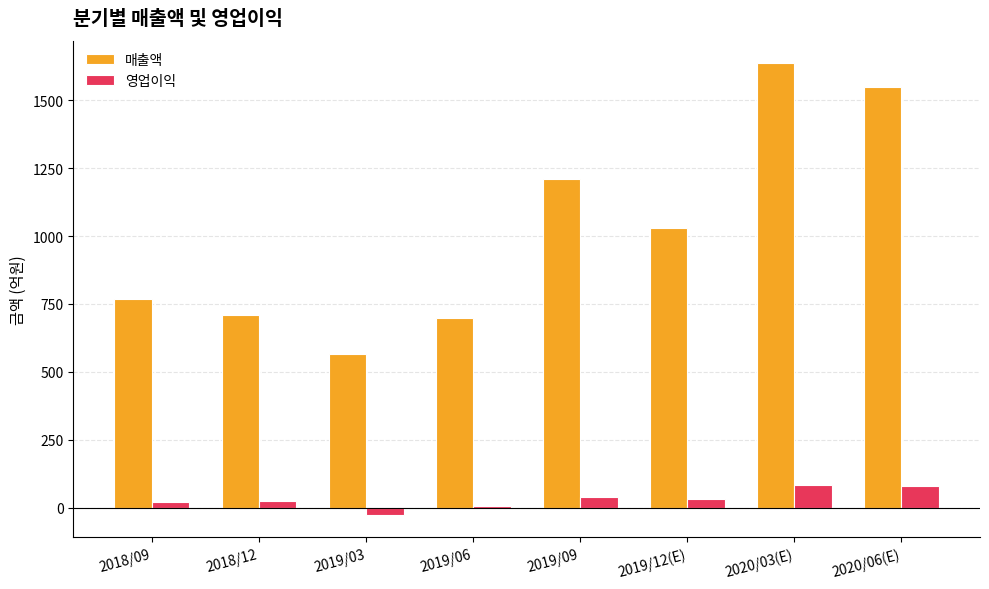

What is the total value across all series at 2019/09?

1248